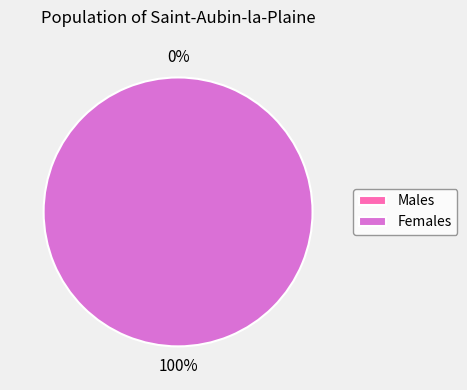

Does any single category account for the majority?

Yes